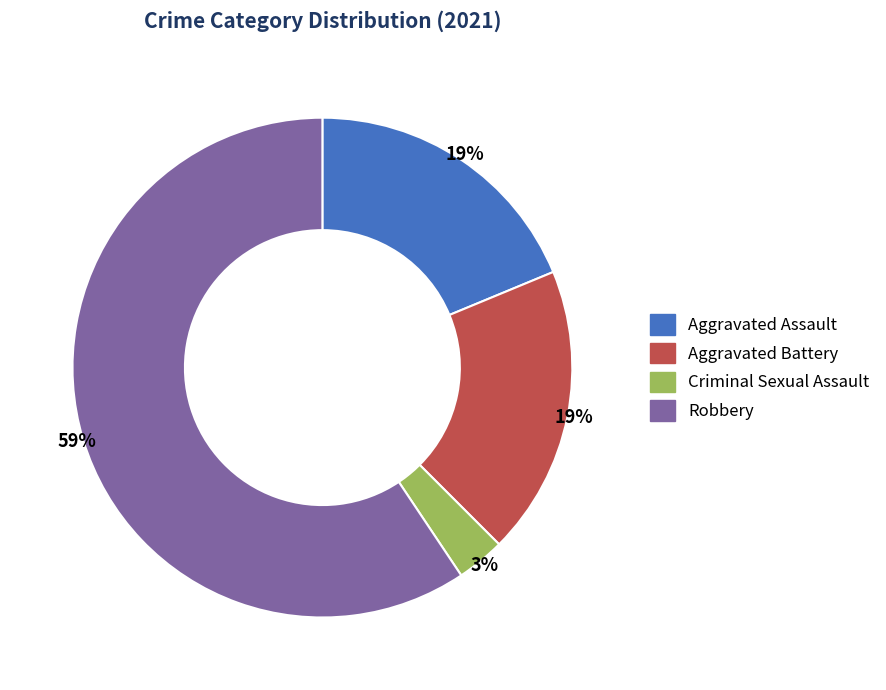

What percentage is the Robbery slice, to the nearest percent?

59%